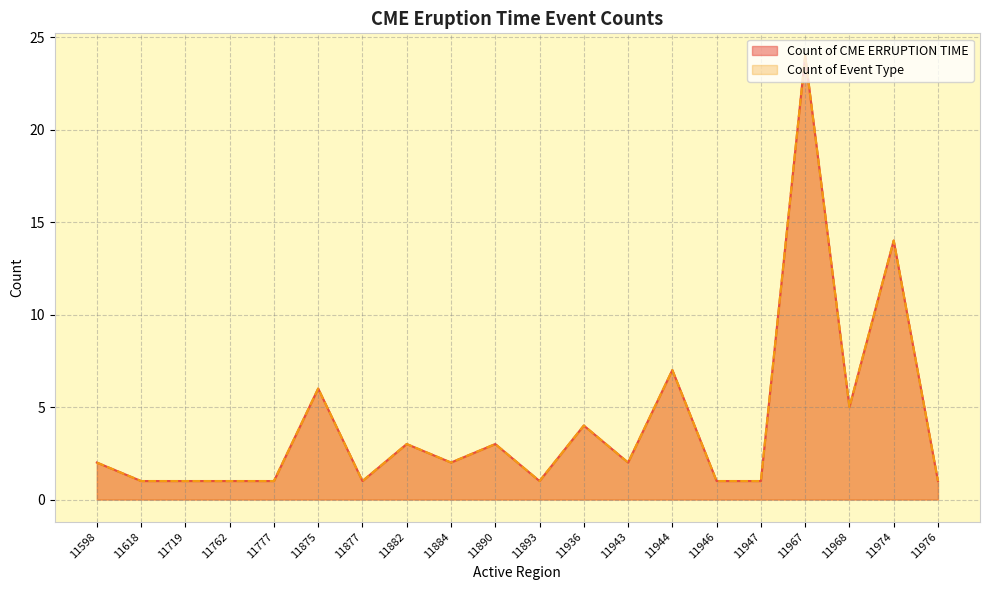

Count the number of data series in this chart.

2